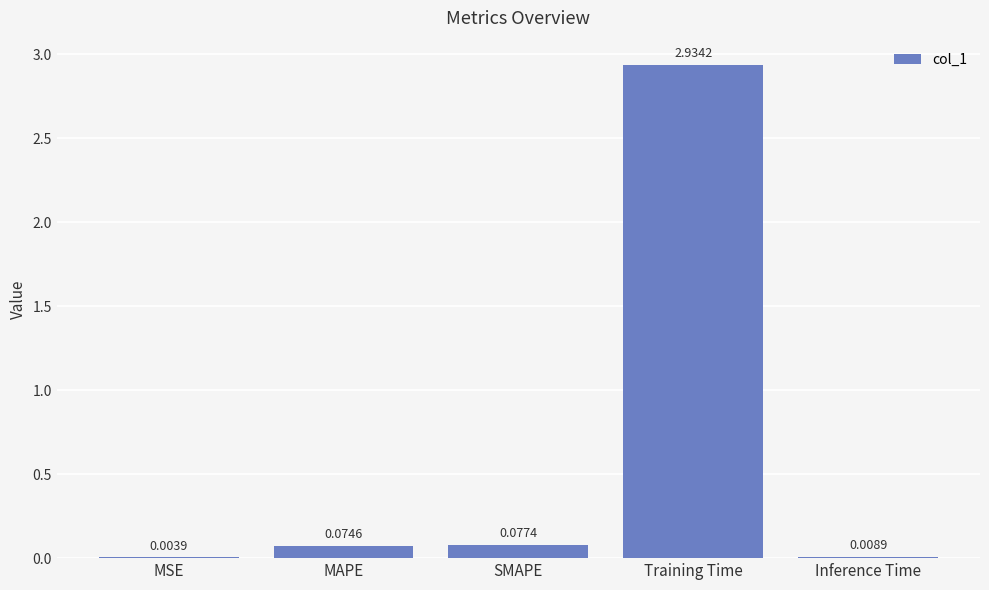

Which category has the highest value across all series?

Training Time